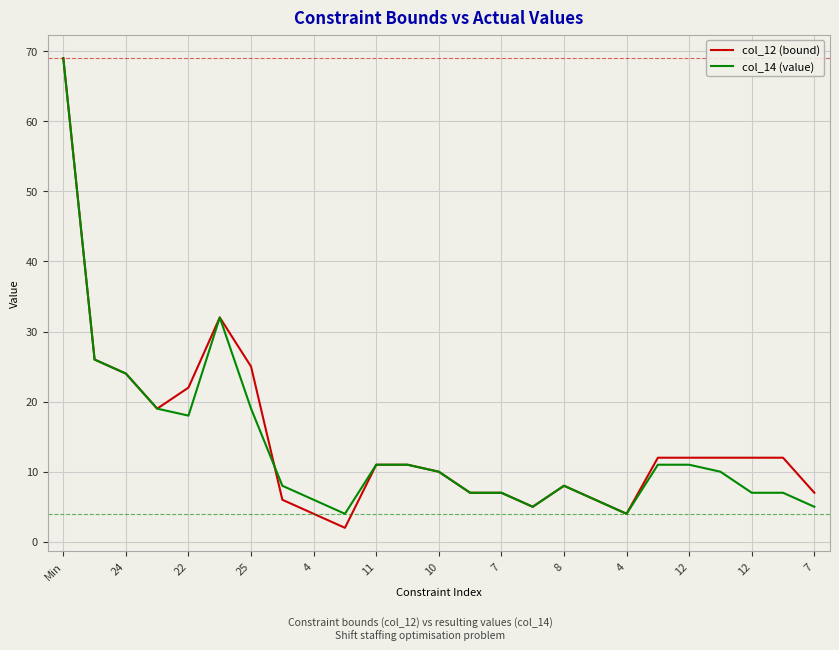

What is the lowest value of the col_14 (value) series?

4